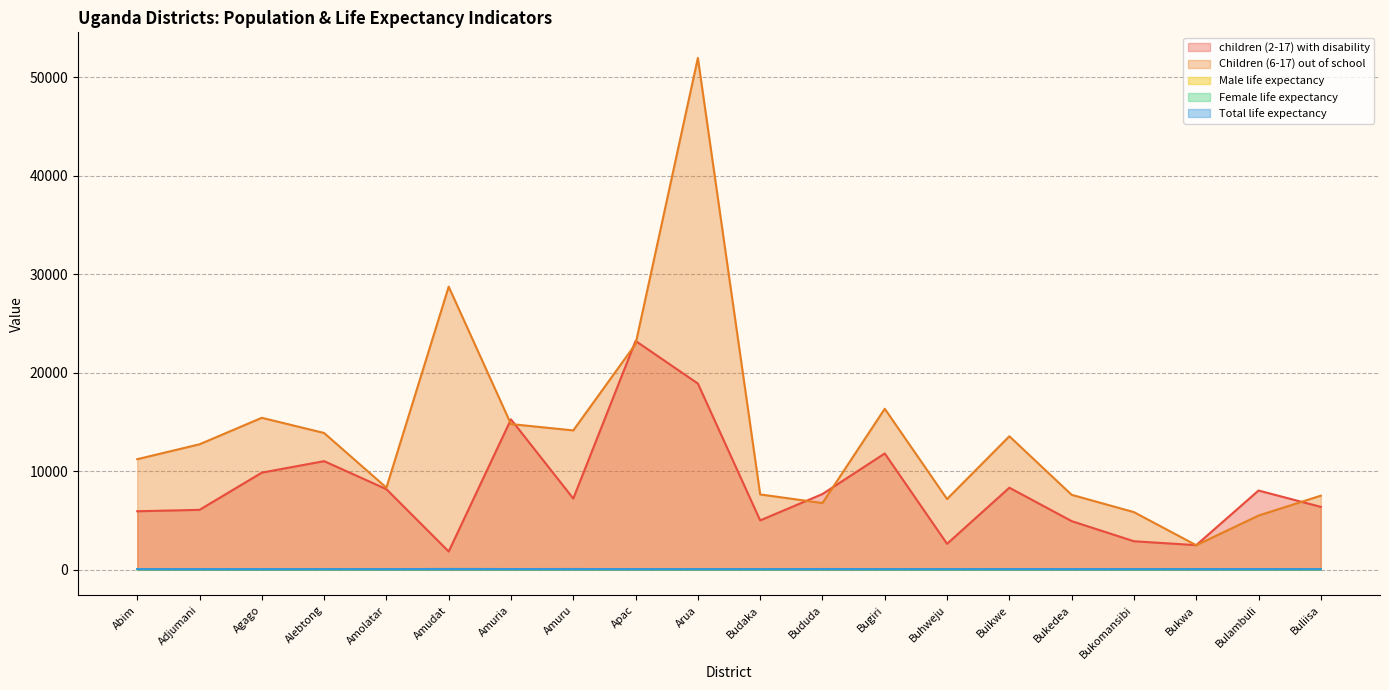

Reading left to right, extract all data points from this chart.

children (2-17) with disability: Abim=5935.0	Adjumani=6078.0	Agago=9855.0	Alebtong=11022.0	Amolatar=8178.0	Amudat=1849.0	Amuria=15262.0	Amuru=7226.0	Apac=23228.0	Arua=18902.0	Budaka=5006.0	Bududa=7684.0	Bugiri=11802.0	Buhweju=2630.0	Buikwe=8326.0	Bukedea=4934.0	Bukomansibi=2890.0	Bukwa=2495.0	Bulambuli=8039.0	Buliisa=6381.0
Children (6-17) out of school: Abim=11221.0	Adjumani=12733.0	Agago=15424.0	Alebtong=13882.0	Amolatar=8332.0	Amudat=28738.0	Amuria=14787.0	Amuru=14143.0	Apac=22916.0	Arua=51960.0	Budaka=7644.0	Bududa=6769.0	Bugiri=16341.0	Buhweju=7177.0	Buikwe=13549.0	Bukedea=7605.0	Bukomansibi=5847.0	Bukwa=2486.0	Bulambuli=5500.0	Buliisa=7516.0
Male life expectancy: Abim=61.3	Adjumani=66.9	Agago=67.8	Alebtong=56.0	Amolatar=64.2	Amudat=67.6	Amuria=65.2	Amuru=67.0	Apac=64.4	Arua=59.7	Budaka=59.1	Bududa=64.7	Bugiri=61.2	Buhweju=53.5	Buikwe=64.2	Bukedea=68.2	Bukomansibi=61.3	Bukwa=62.6	Bulambuli=66.8	Buliisa=54.1
Female life expectancy: Abim=66.2	Adjumani=63.7	Agago=62.0	Alebtong=62.6	Amolatar=63.7	Amudat=74.5	Amuria=68.9	Amuru=70.2	Apac=65.6	Arua=60.3	Budaka=62.4	Bududa=70.9	Bugiri=64.8	Buhweju=60.1	Buikwe=67.4	Bukedea=67.8	Bukomansibi=65.1	Bukwa=67.4	Bulambuli=67.3	Buliisa=59.3
Total life expectancy: Abim=63.8	Adjumani=65.3	Agago=64.9	Alebtong=59.3	Amolatar=63.9	Amudat=71.0	Amuria=67.1	Amuru=68.6	Apac=65.0	Arua=60.0	Budaka=60.8	Bududa=67.8	Bugiri=63.0	Buhweju=56.8	Buikwe=65.8	Bukedea=68.0	Bukomansibi=63.2	Bukwa=65.0	Bulambuli=67.1	Buliisa=56.7